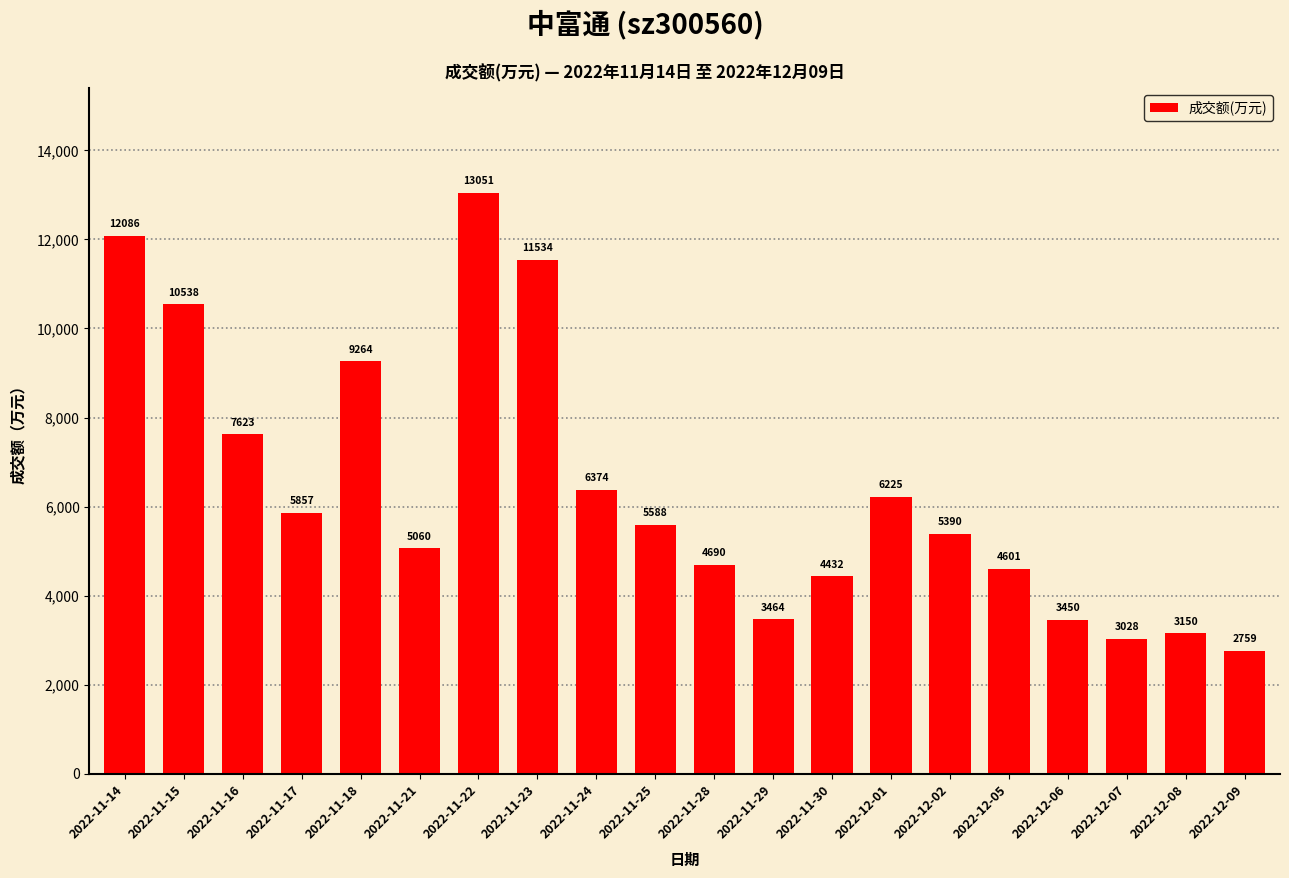

Which has a higher value, 2022-11-24 or 2022-11-23?

2022-11-23